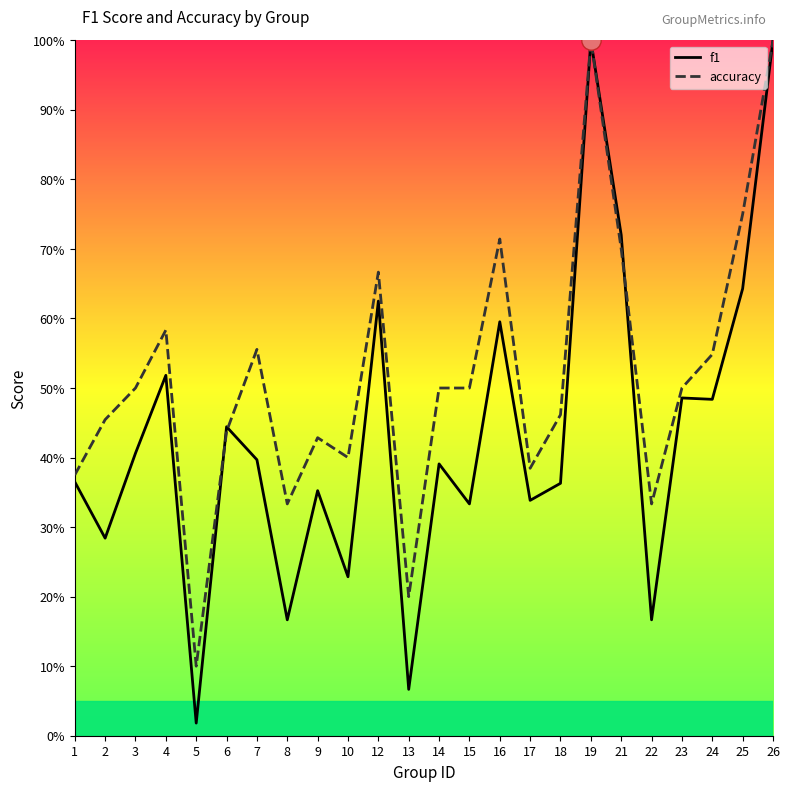

Rank the categories by accuracy value from highest to lowest.

19, 26, 25, 16, 21, 12, 4, 7, 24, 3, 14, 15, 23, 18, 2, 6, 9, 10, 17, 1, 8, 22, 13, 5